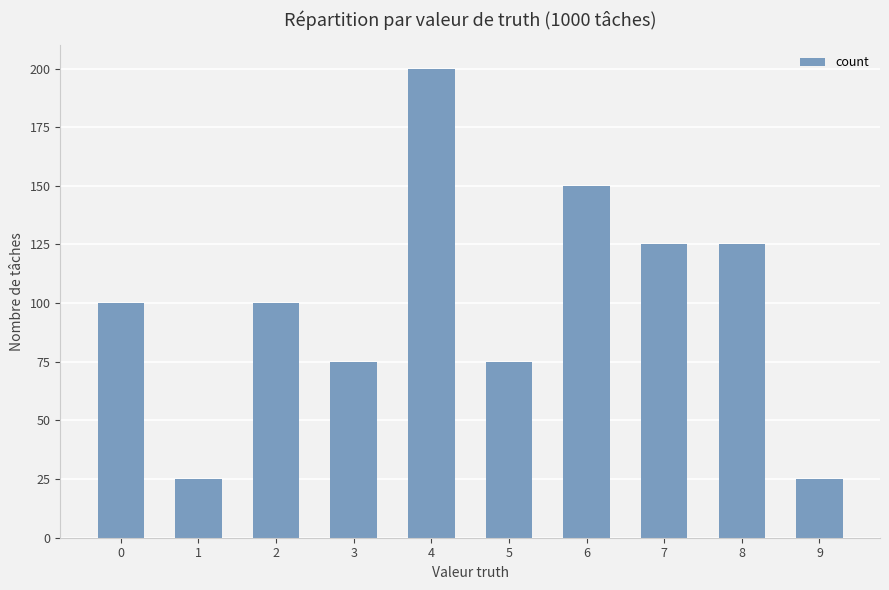

Which has a higher value, 3 or 4?

4